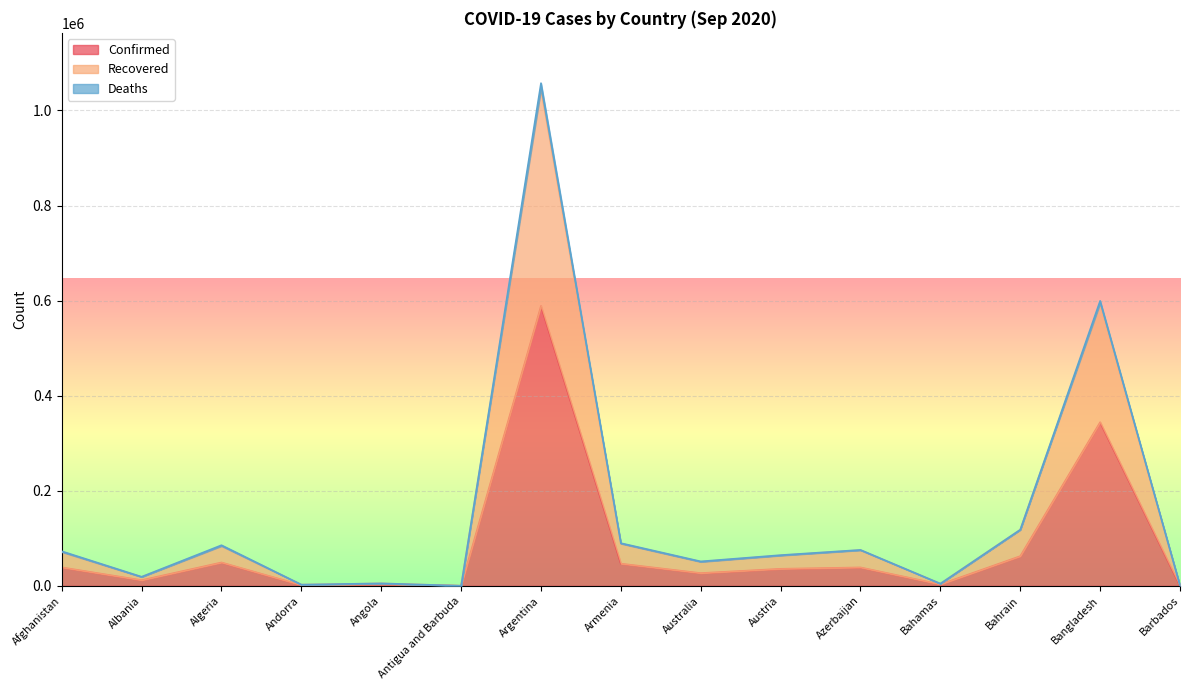

Does the chart display data point markers on the line(s)?

No